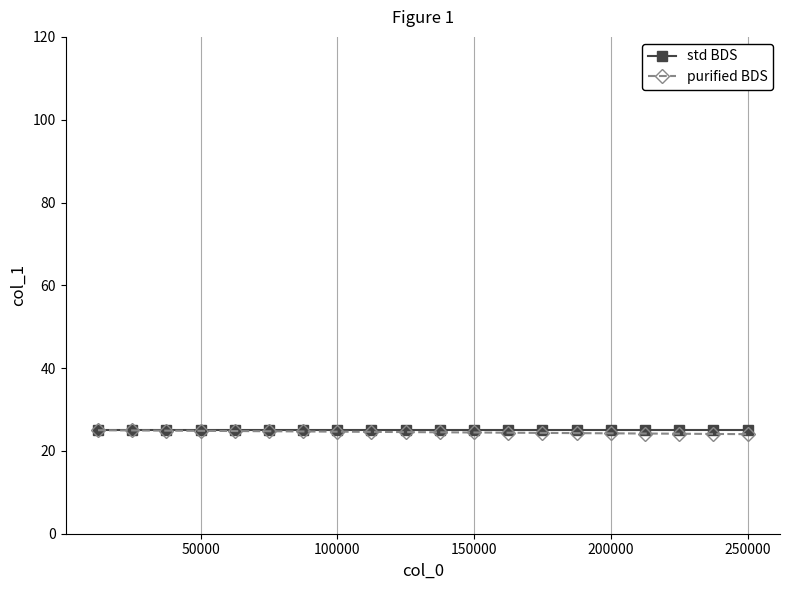

What is the maximum value shown in the chart?

25.0